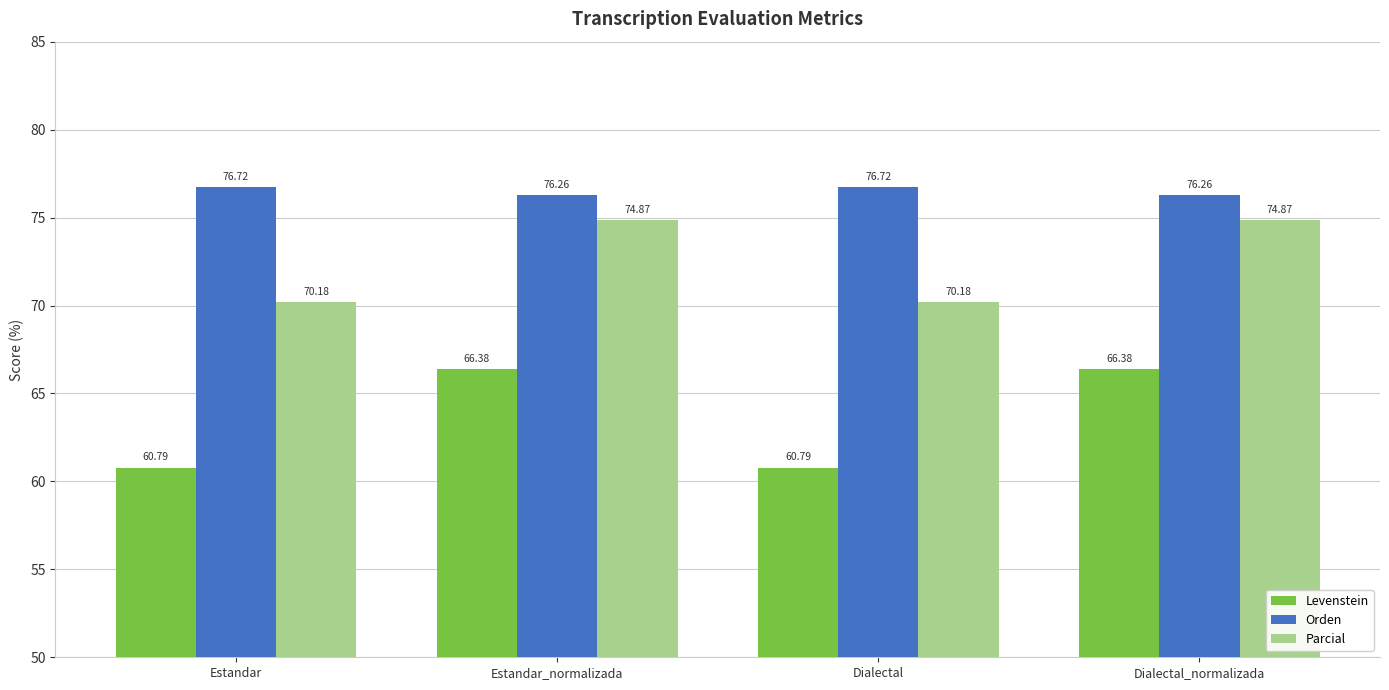

Which series changed the most between Estandar_normalizada and Dialectal?

Levenstein